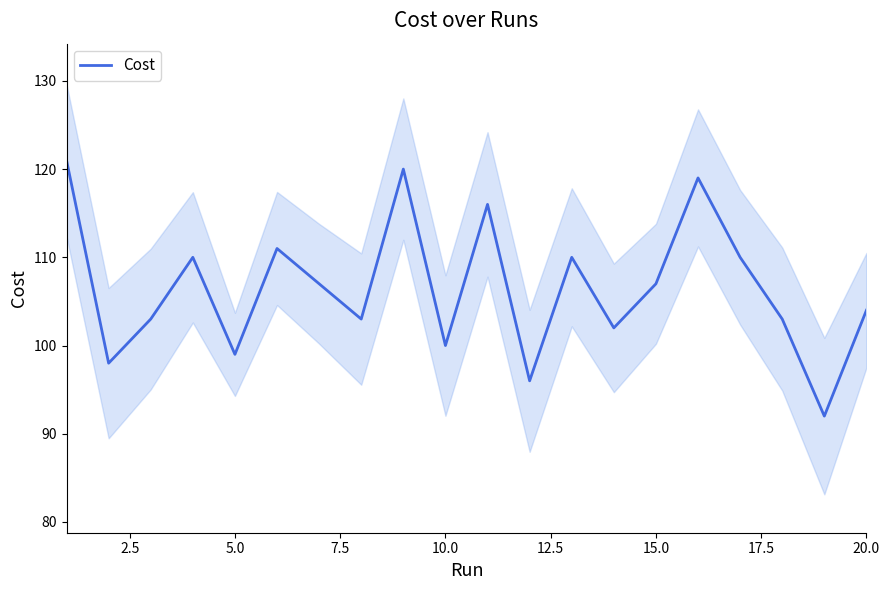

What is the sum of all values?

2131.0